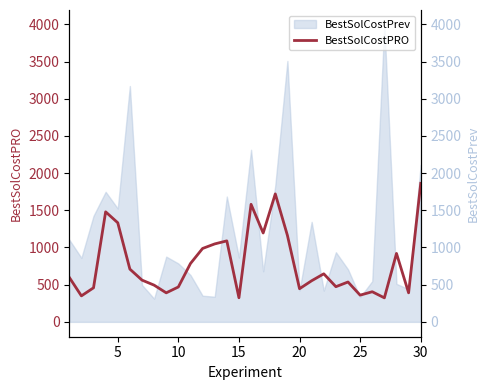

Reading left to right, extract all data points from this chart.

598.2	349.4	458.0	1479.3	1332.5	709.5	561.5	493.6	390.4	469.2	784.5	986.9	1048.0	1089.0	324.0	1580.4	1194.7	1720.3	1162.8	445.7	552.9	645.9	473.0	536.0	359.5	405.0	323.1	920.1	390.5	1862.6